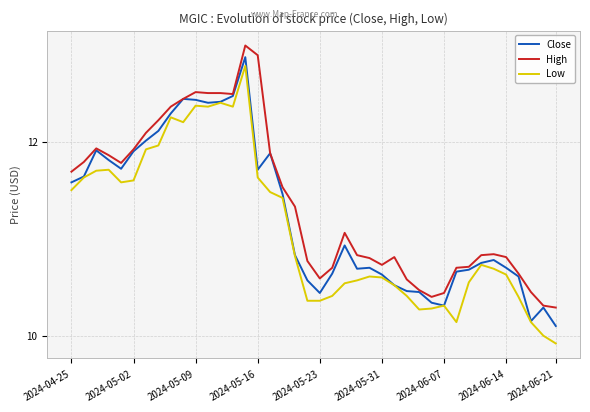

What is the sum of all High values?

454.5